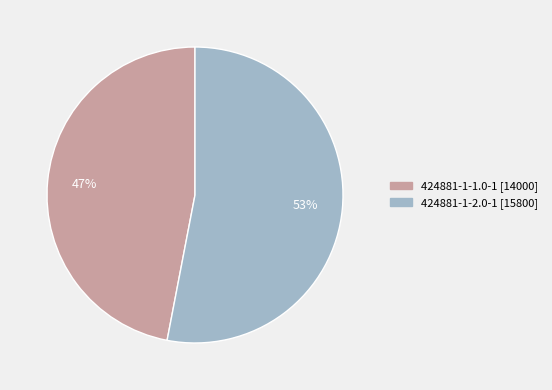

The 424881-1-1.0-1 slice represents 47% of the pie. True or false?

True